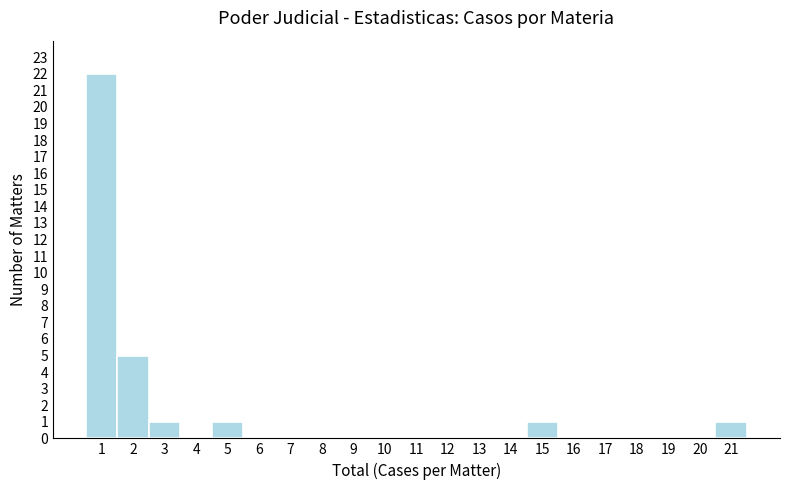

Over which range of the x-axis is the bar tallest?

0.5 to 1.5